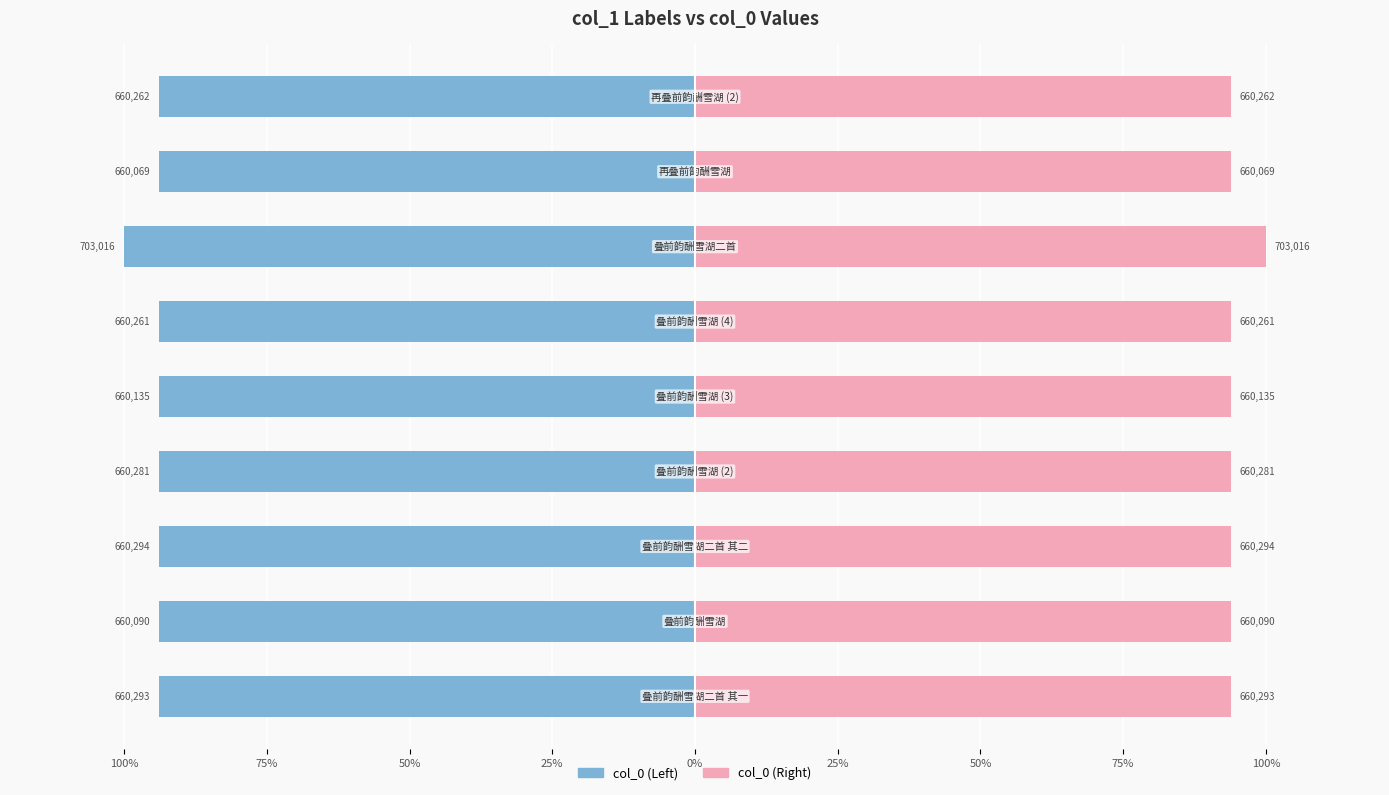

Which series has the largest total across all categories?

col_0 (Right)